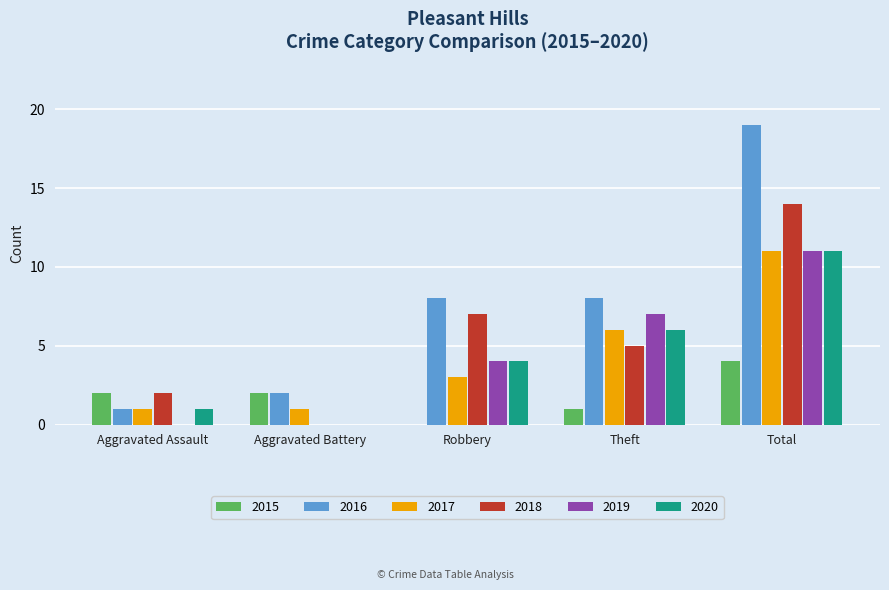

Which series changed the most between Aggravated Battery and Total?

2016